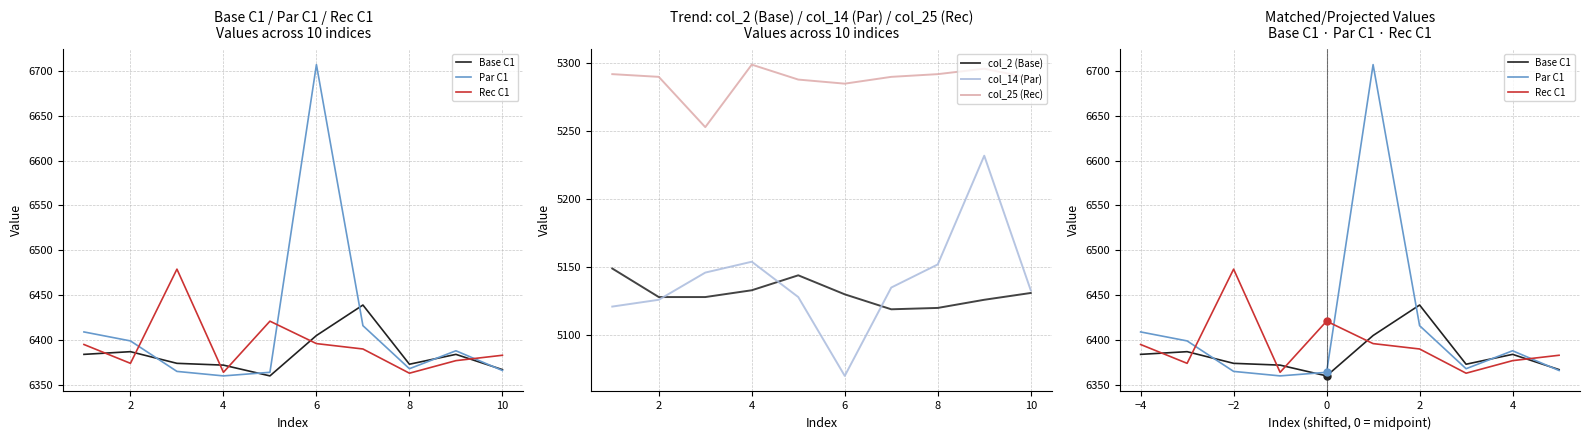

Read the col_14 (Par) value at 6.

5070